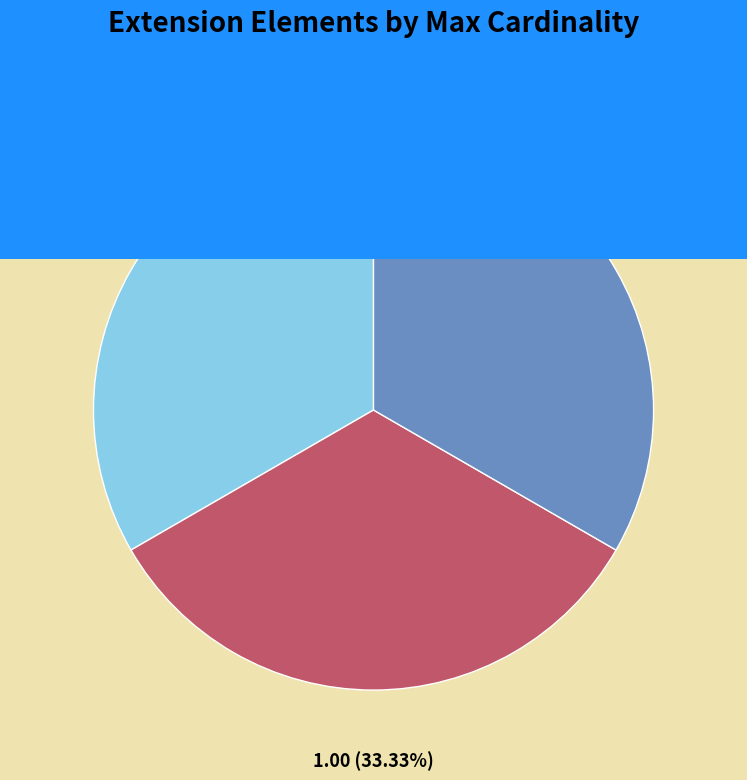

Does Extension.url account for over 50% of the chart?

No